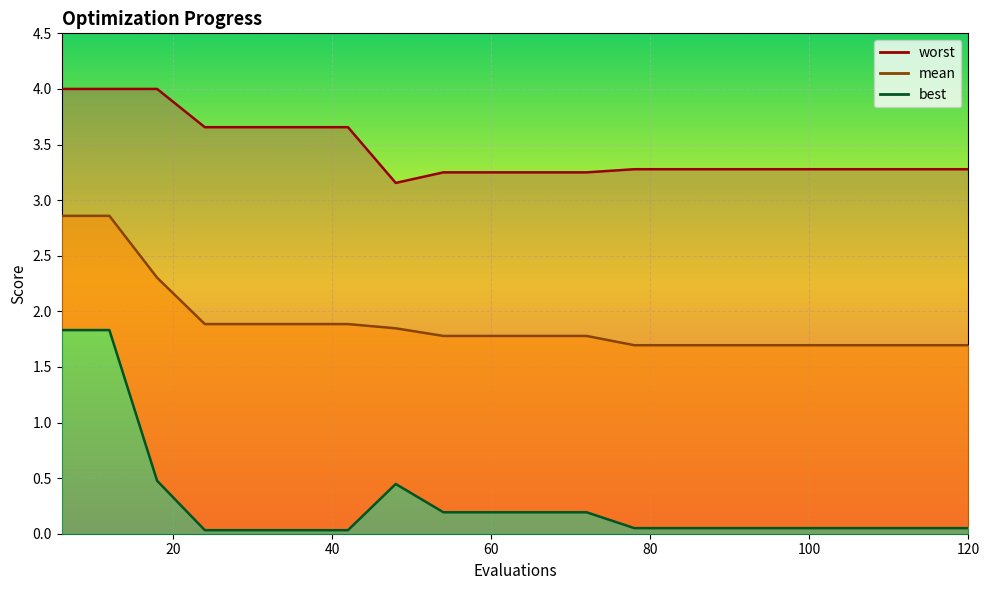

True or false: worst has a value of 1.5 at 90.

False